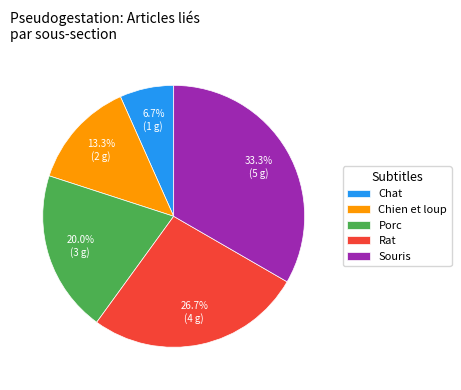

Count the number of slices in the pie.

5